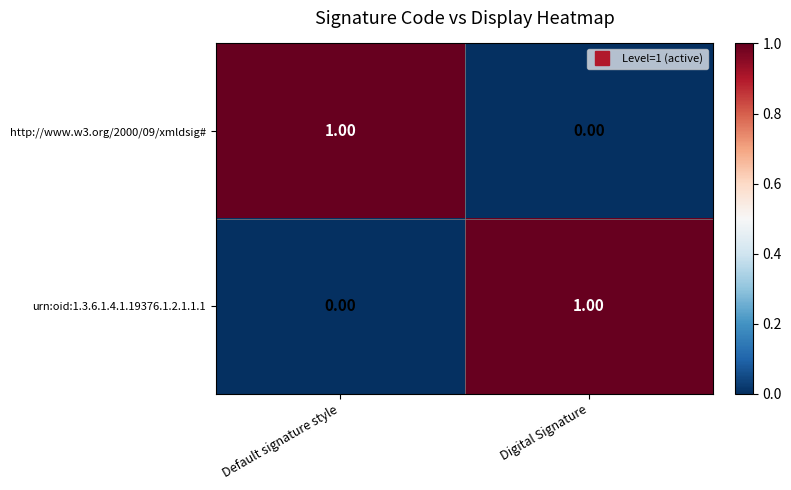

Which category has the highest value in the urn:oid:1.3.6.1.4.1.19376.1.2.1.1.1 series?

Digital Signature